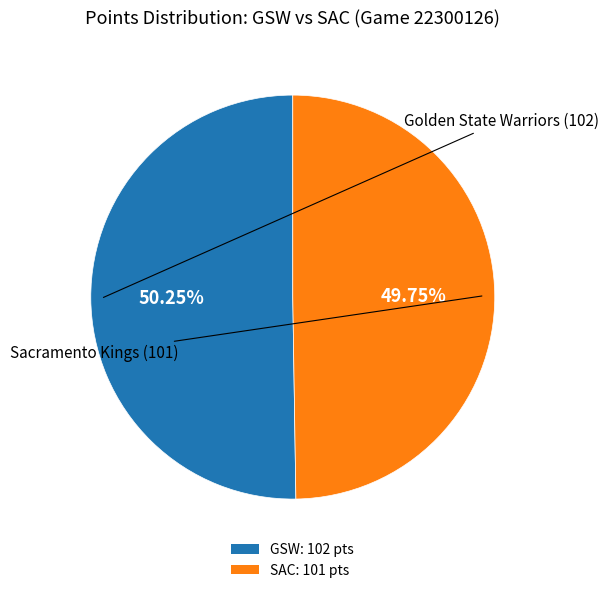

Approximately how many times larger is the value at GSW: 102 pts compared to SAC: 101 pts?

1.0